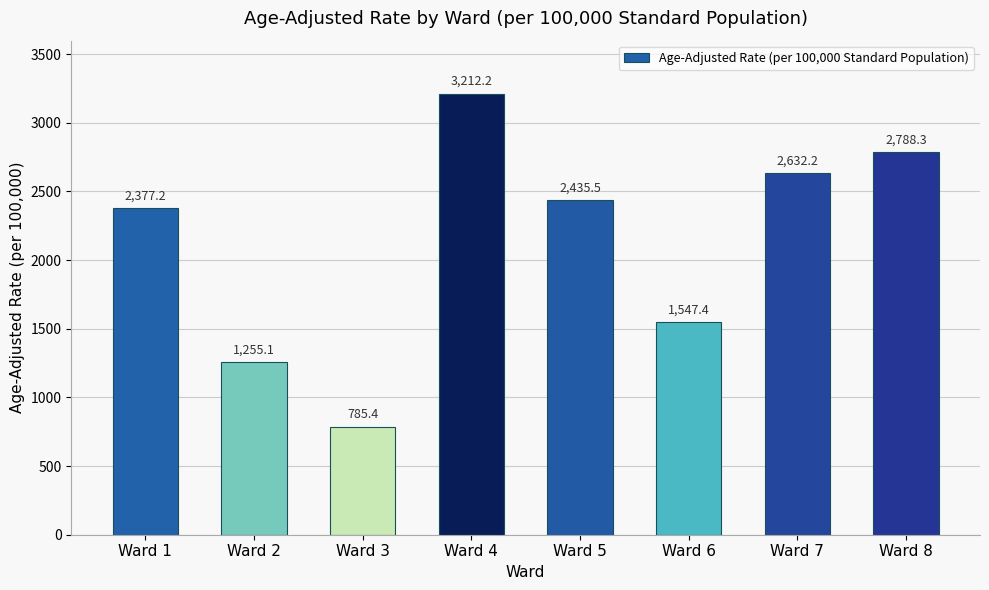

How many bars are there in total?

8